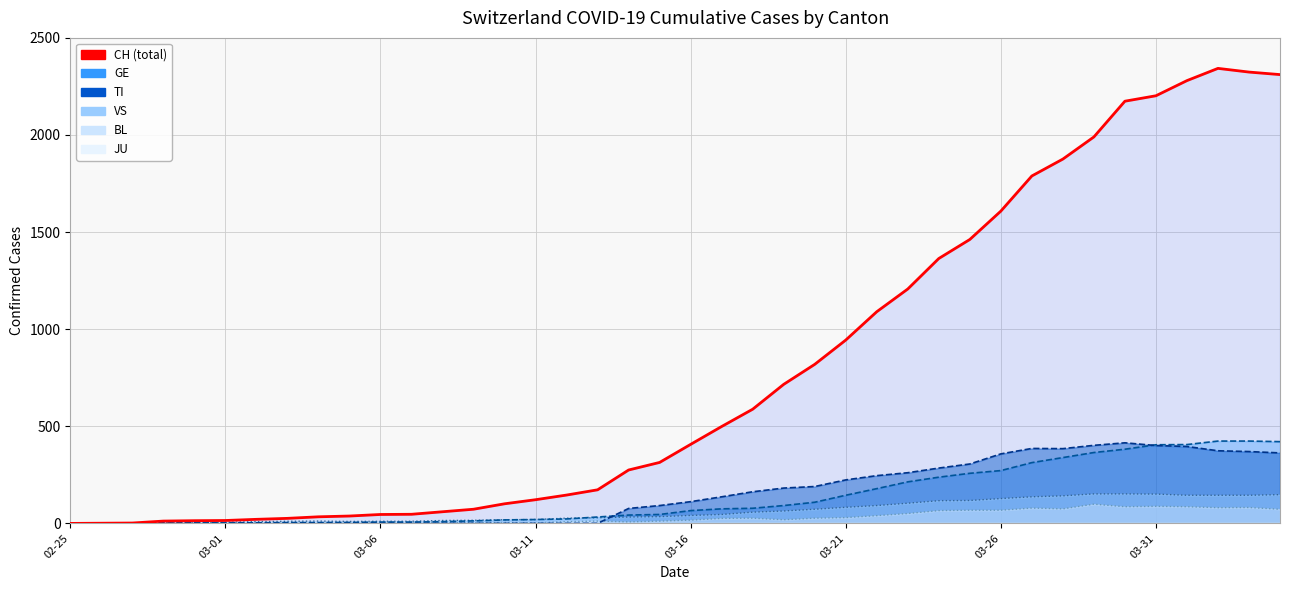

Reading left to right, what are all the values shown in this chart?

CH (total): 0	1	2	12	14	15	21	26	34	38	46	47	60	73	101	122	146	173	275	314	407	499	588	716	819	944	1090	1207	1364	1462	1608	1789	1876	1990	2174	2202	2280	2343	2324	2311
GE: 0	1	1	2	3	3	3	4	4	5	7	7	9	13	18	20	23	33	43	46	66	75	78	92	109	145	179	214	238	258	272	313	339	365	382	405	406	424	424	421
TI: 0	0	0	0	0	0	0	0	0	0	0	0	0	0	0	0	0	0	77	92	112	137	163	182	190	224	246	261	285	306	358	386	385	402	415	401	396	374	370	363
VS: 0	0	0	5	5	6	9	11	12	10	11	11	15	16	19	20	27	29	33	35	41	46	58	64	73	83	92	104	117	118	128	137	142	152	152	151	145	145	145	148
BL: 0	0	0	0	1	1	1	1	1	1	4	4	4	4	5	3	9	12	8	12	17	26	27	19	27	30	40	51	66	68	68	79	75	99	86	88	86	81	82	73